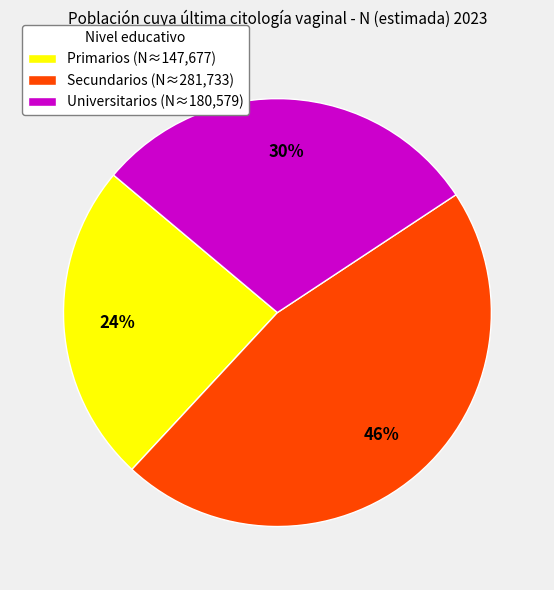

To the nearest percent, what percentage of the pie is Secundarios?

46%